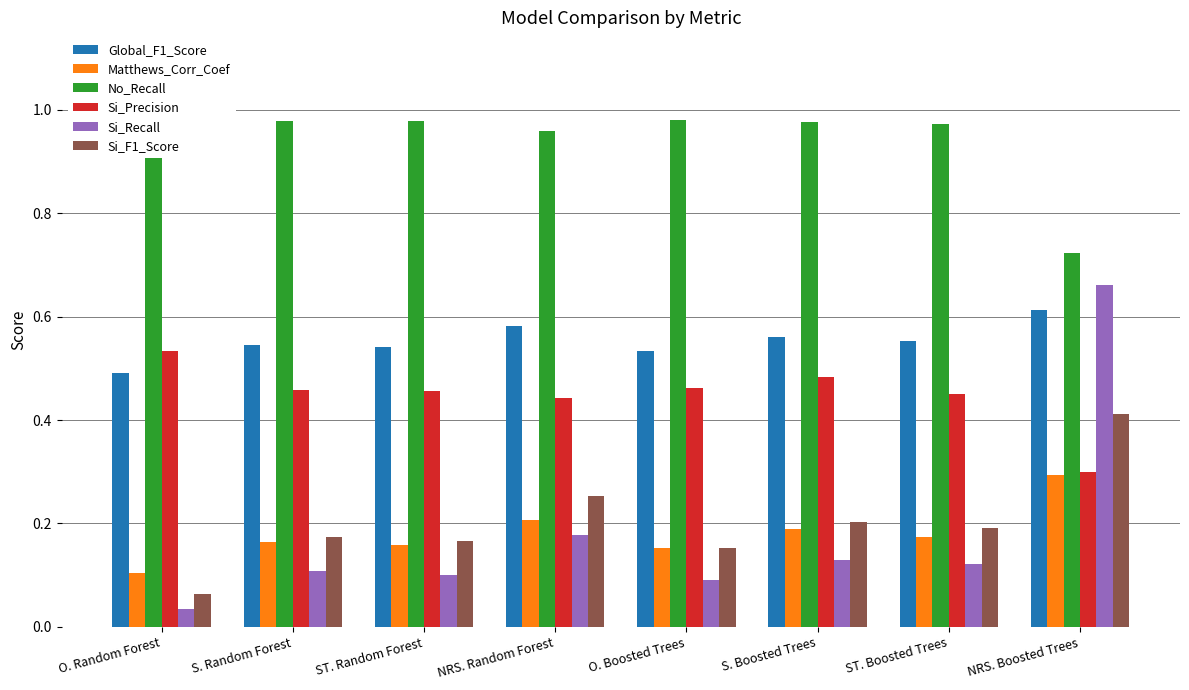

Which series has the widest spread of values?

Si_Recall